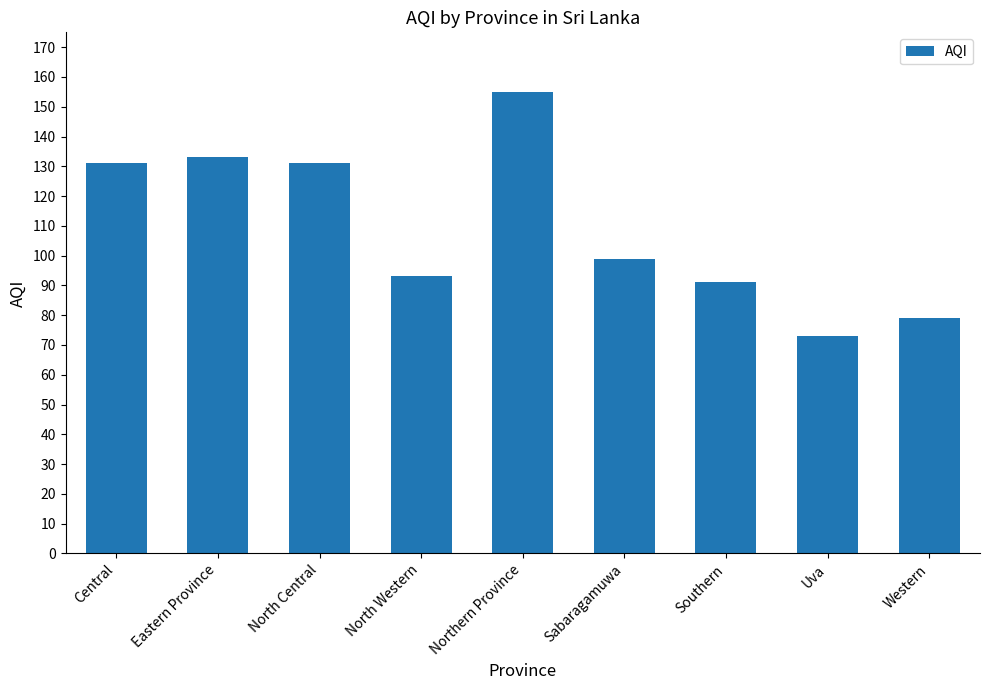

At which category does the chart reach its peak across all series?

Northern Province